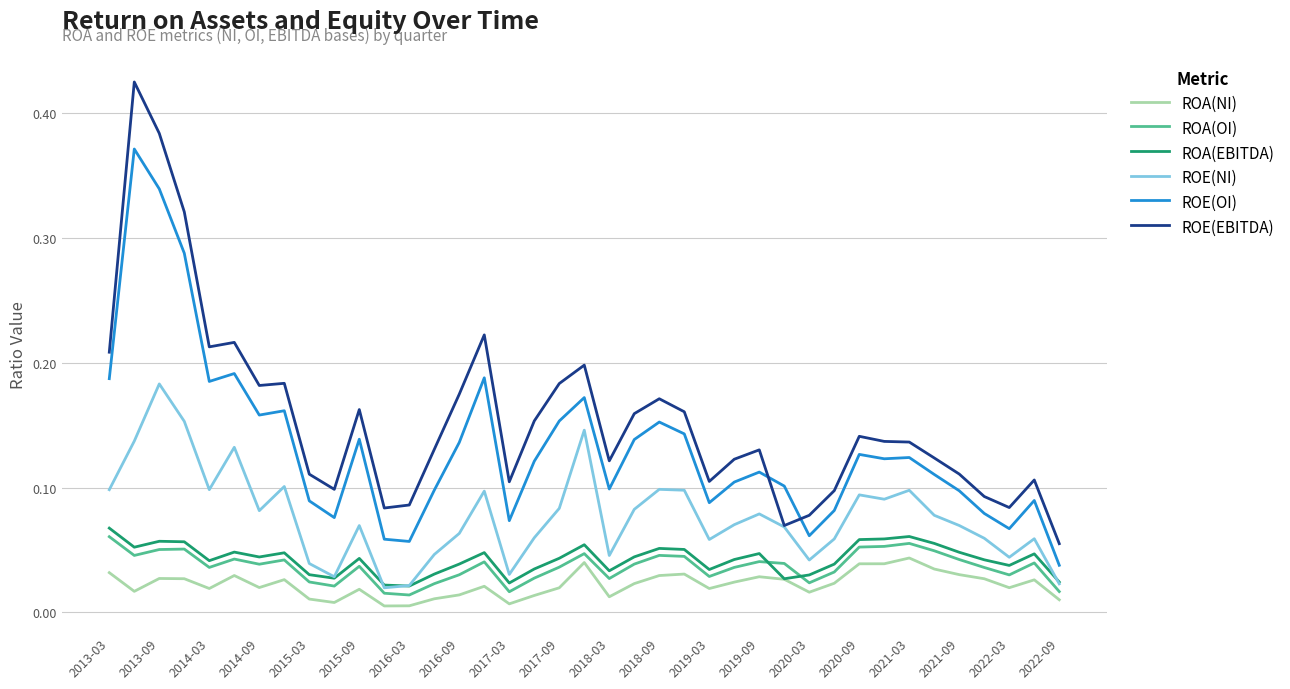

Does the chart have visible grid lines?

Yes